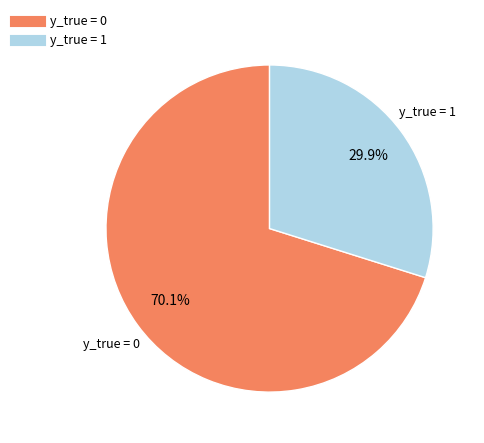

How many slices are in this pie chart?

2